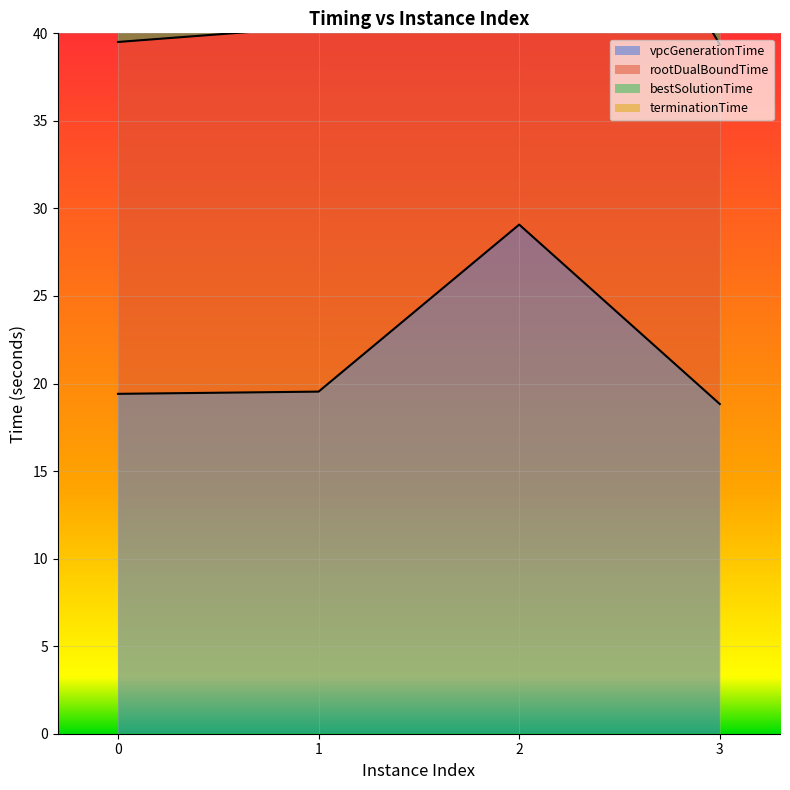

The value of vpcGenerationTime at 3 is 18.8. True or false?

True